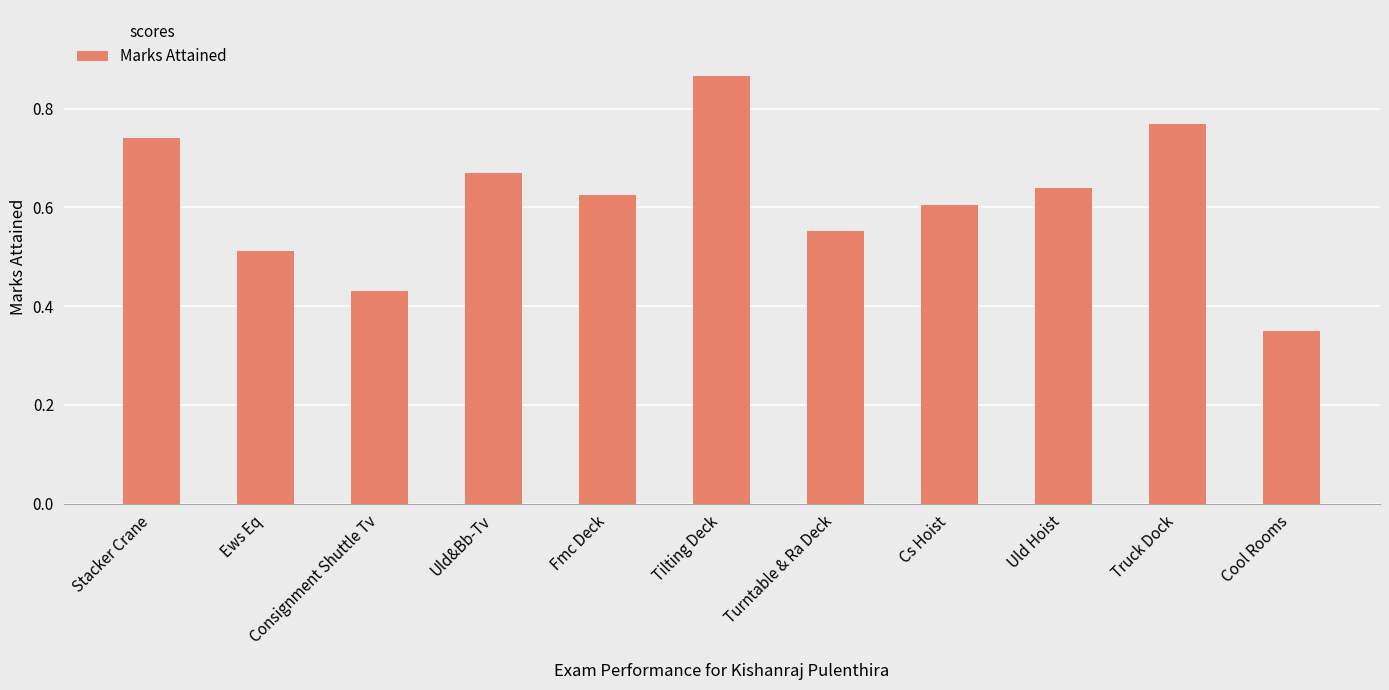

How many values are between 0 and 1?

11